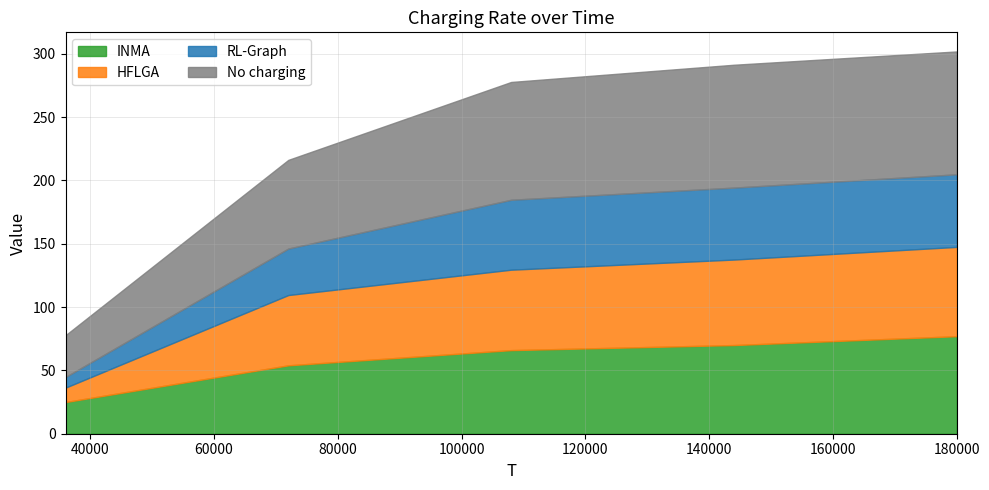

Is the value of HFLGA at 144000 greater than the value of No charging at 72000?

No